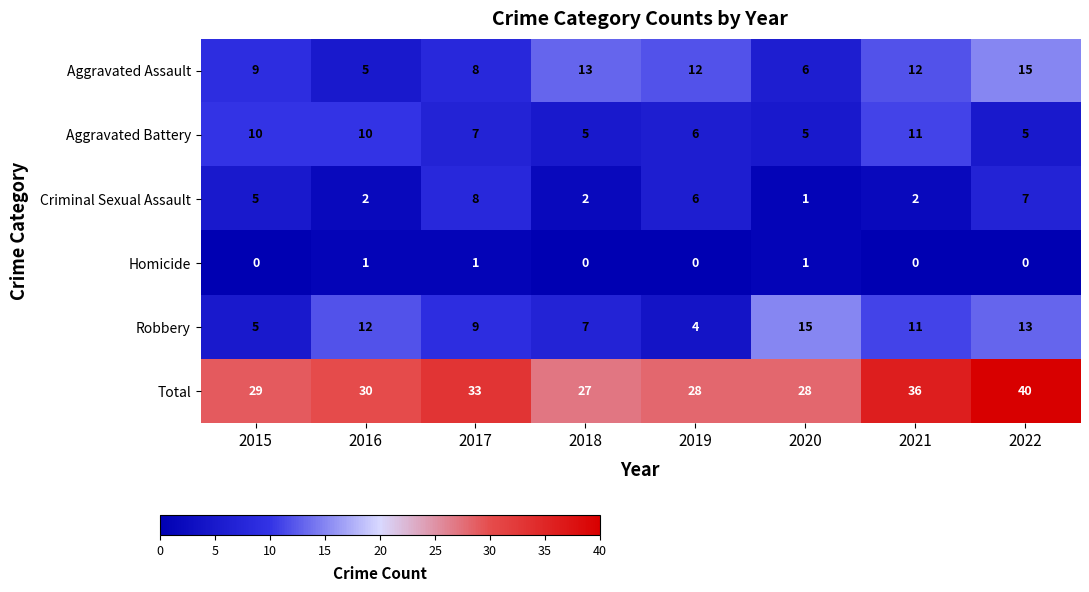

How many Aggravated Battery values are between 5 and 10?

7